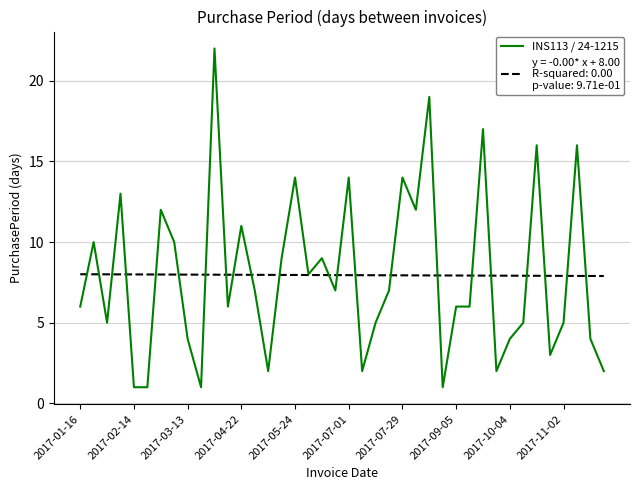

What is the maximum value shown in the chart?

22.0